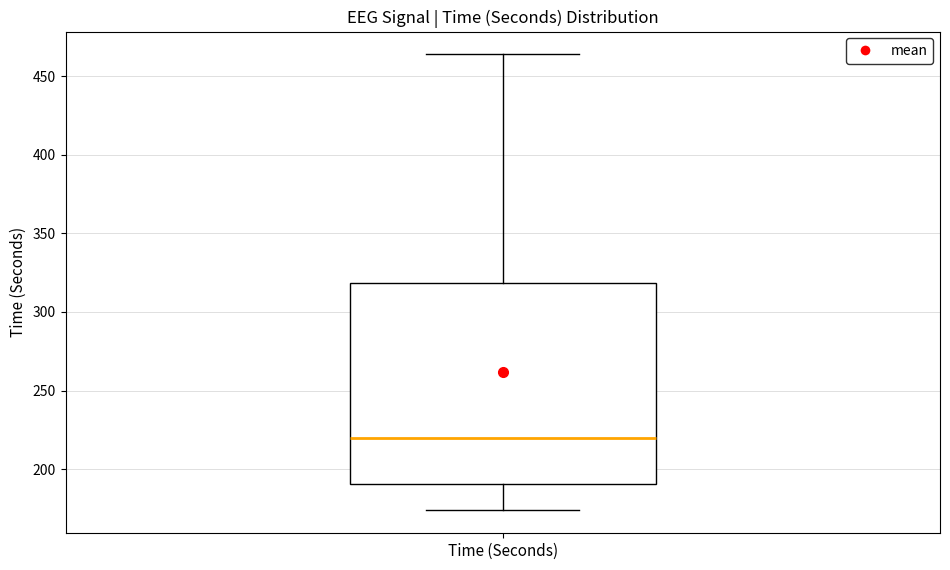

Read this box plot against the y-axis: the position of the median line, the range covered by the box, and the ends of both whiskers. The values are not printed on the chart, so give them approximately, as read against the axis.

median 220, box 190 to 320, whiskers 175 to 465